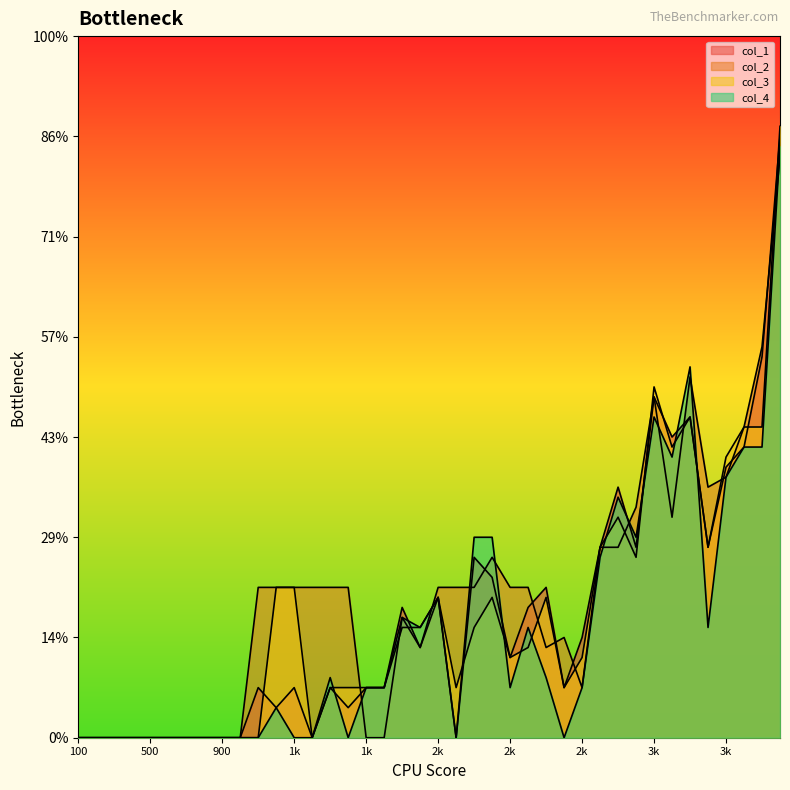

How many lines are shown in the chart?

4